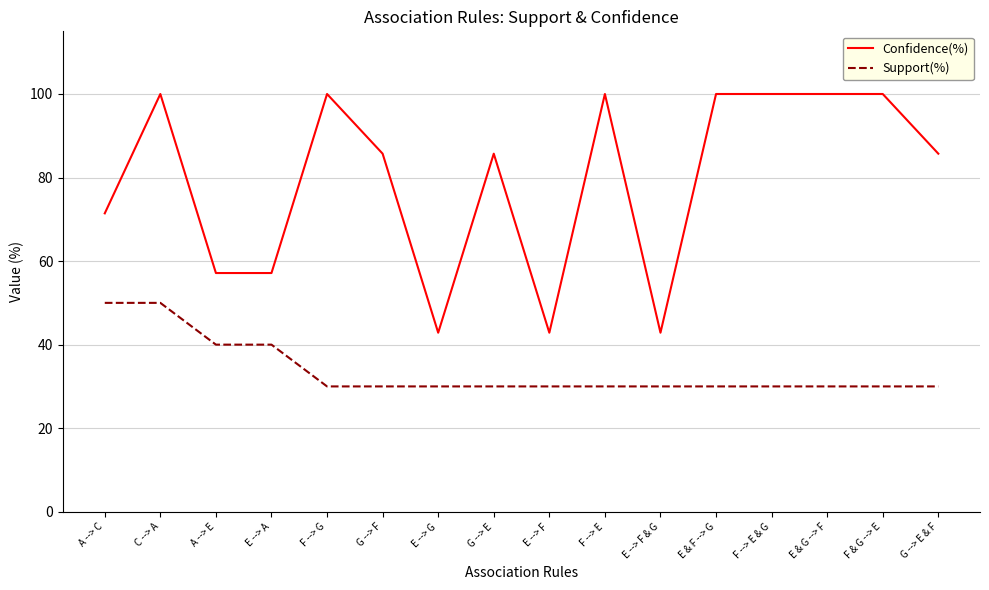

True or false: Confidence(%) has a value of 76.9 at E --> F & G.

False